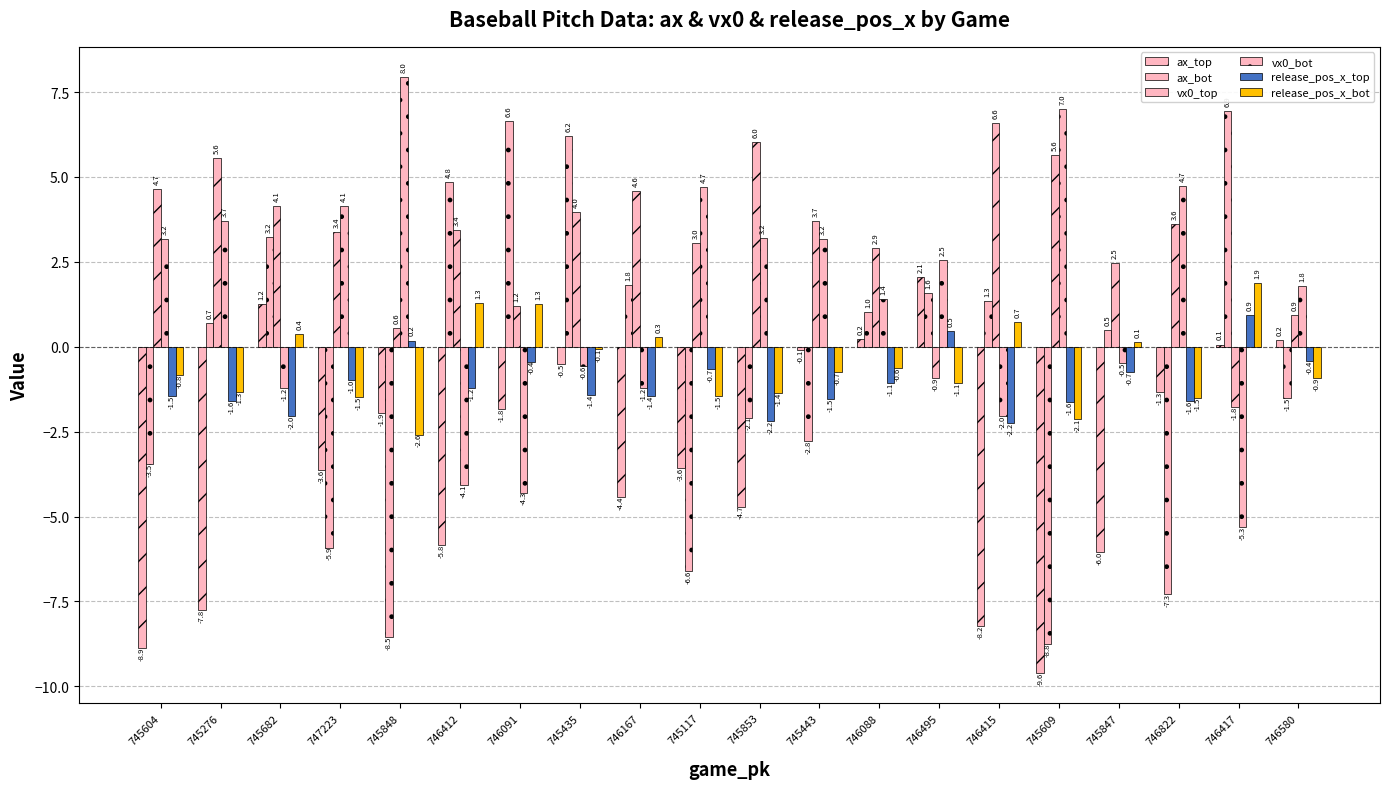

Reading left to right, transcribe all the data shown in this chart.

ax_top: -8.9	-7.8	1.2	-3.6	-1.9	-5.8	-1.8	-0.5	-4.4	-3.6	-4.7	-0.1	0.2	2.1	-8.2	-9.6	-6.0	-1.3	0.1	0.2
ax_bot: -3.5	0.7	3.2	-5.9	-8.5	4.8	6.6	6.2	1.8	-6.6	-2.1	-2.8	1.0	1.6	1.3	-8.8	0.5	-7.3	6.9	-1.5
vx0_top: 4.7	5.6	4.1	3.4	0.6	3.4	1.2	4.0	4.6	3.0	6.0	3.7	2.9	-0.9	6.6	5.6	2.5	3.6	-1.8	0.9
vx0_bot: 3.2	3.7	-1.2	4.1	8.0	-4.1	-4.3	-0.6	-1.2	4.7	3.2	3.2	1.4	2.5	-2.0	7.0	-0.5	4.7	-5.3	1.8
release_pos_x_top: -1.5	-1.6	-2.0	-1.0	0.2	-1.2	-0.4	-1.4	-1.4	-0.7	-2.2	-1.5	-1.1	0.5	-2.2	-1.6	-0.7	-1.6	0.9	-0.4
release_pos_x_bot: -0.8	-1.3	0.4	-1.5	-2.6	1.3	1.3	-0.1	0.3	-1.5	-1.4	-0.7	-0.6	-1.1	0.7	-2.1	0.1	-1.5	1.9	-0.9